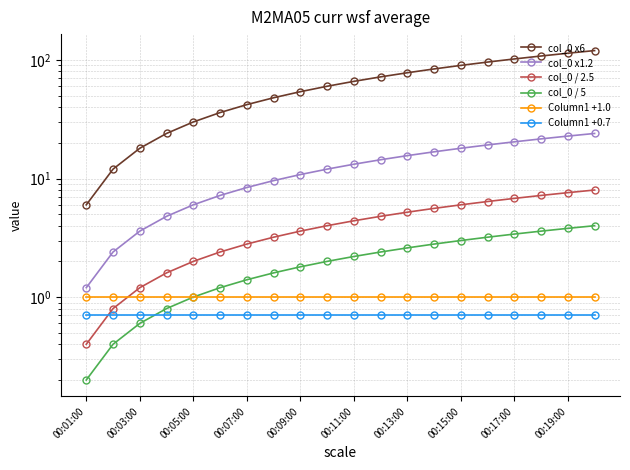

How many values in the col_0 x1.2 series exceed 13?

10